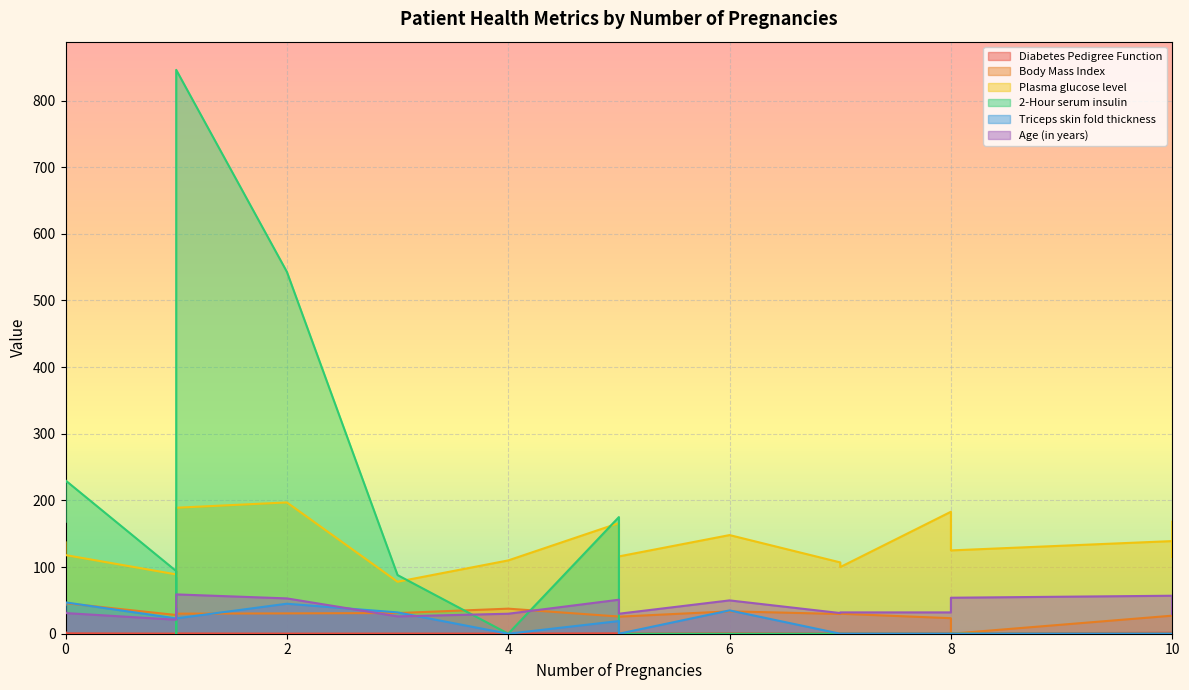

At which category does the chart reach its minimum across all series?

8